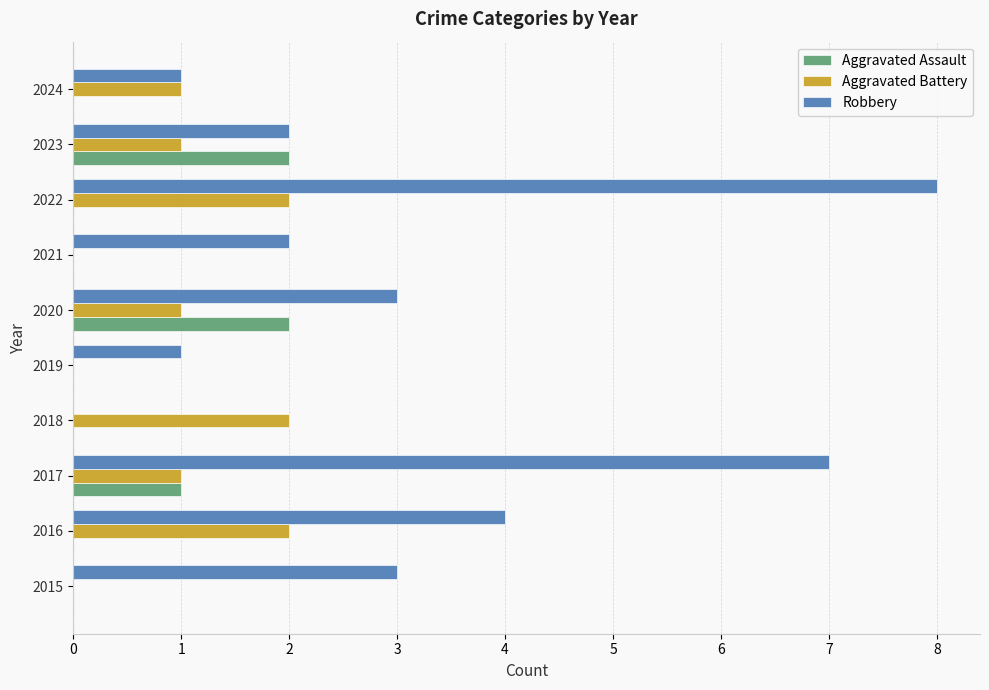

What is the greatest value displayed?

8